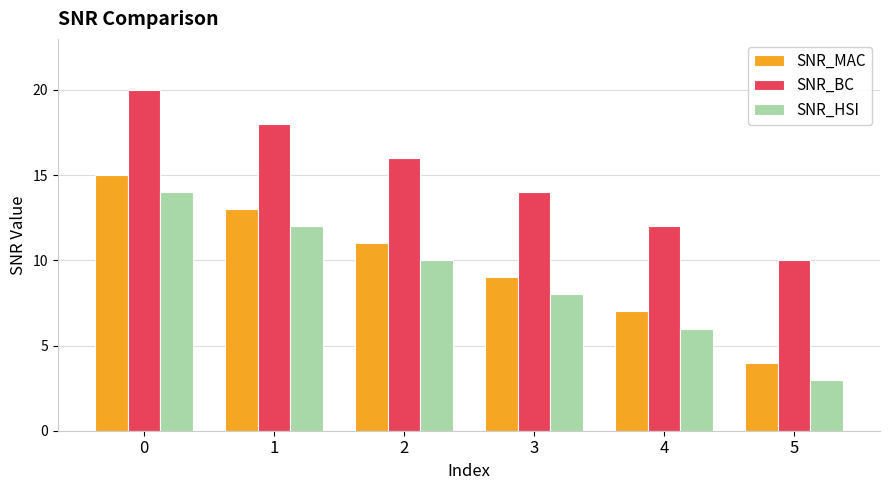

List the series in order of their peak value, highest first.

SNR_BC, SNR_MAC, SNR_HSI